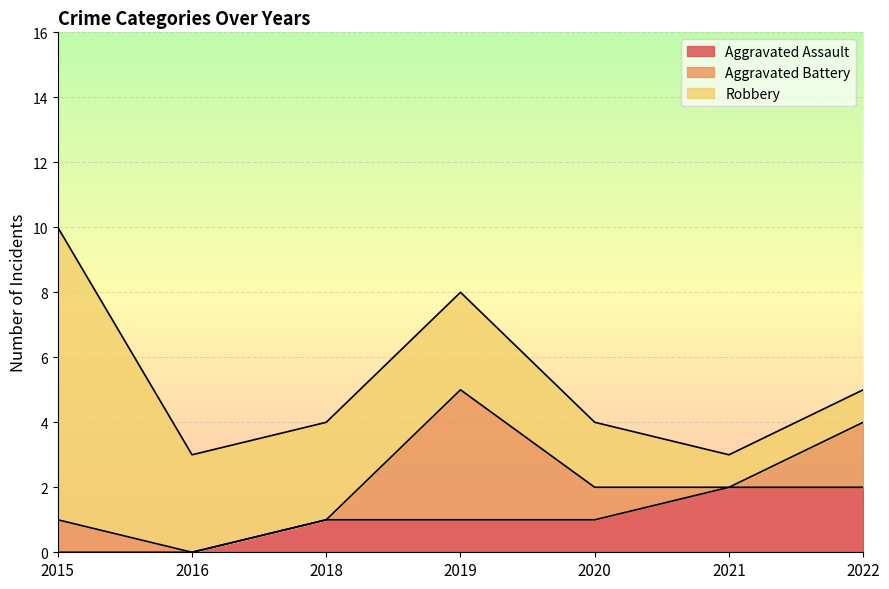

At which category does Aggravated Battery reach its first local peak?

2019